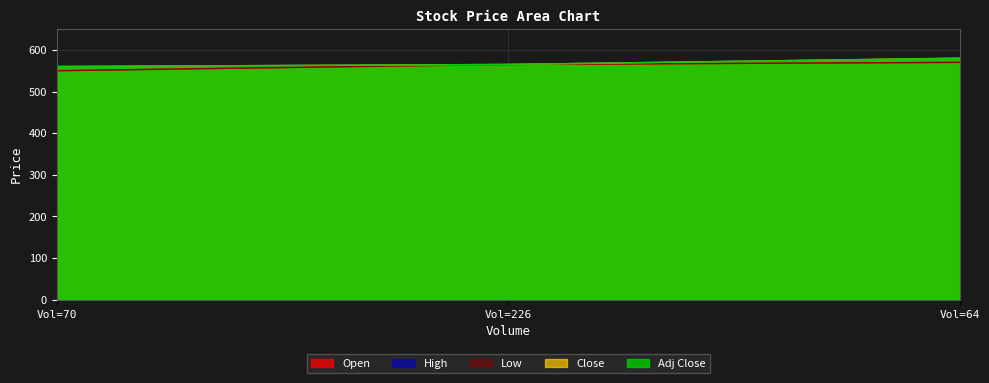

What is the value of the Low point at the 1st from the left?

550